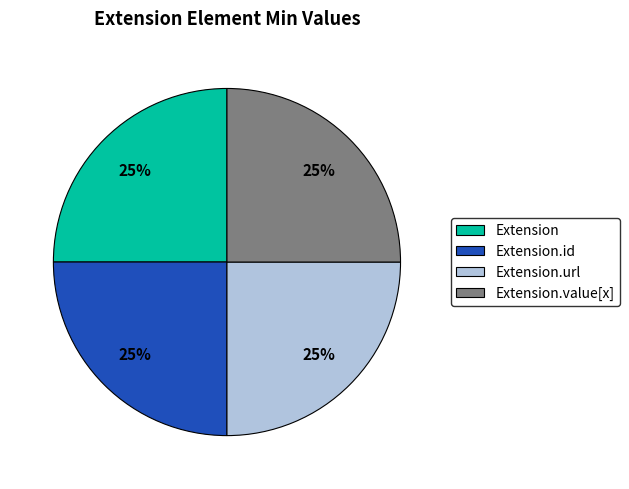

Is it true that Extension.value[x] is 6% of the pie?

False